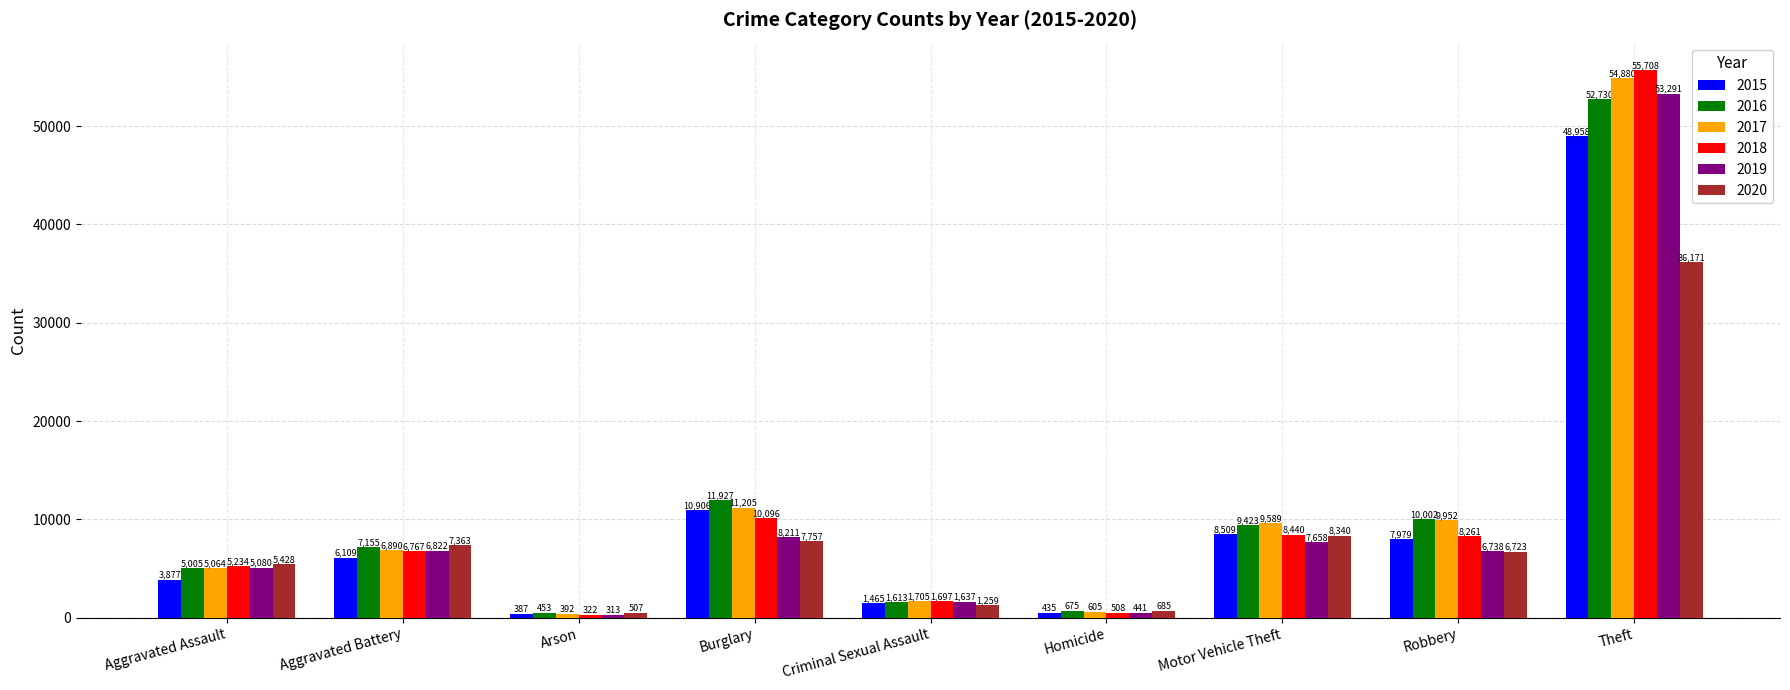

At which category is the sum across all series the highest?

Theft